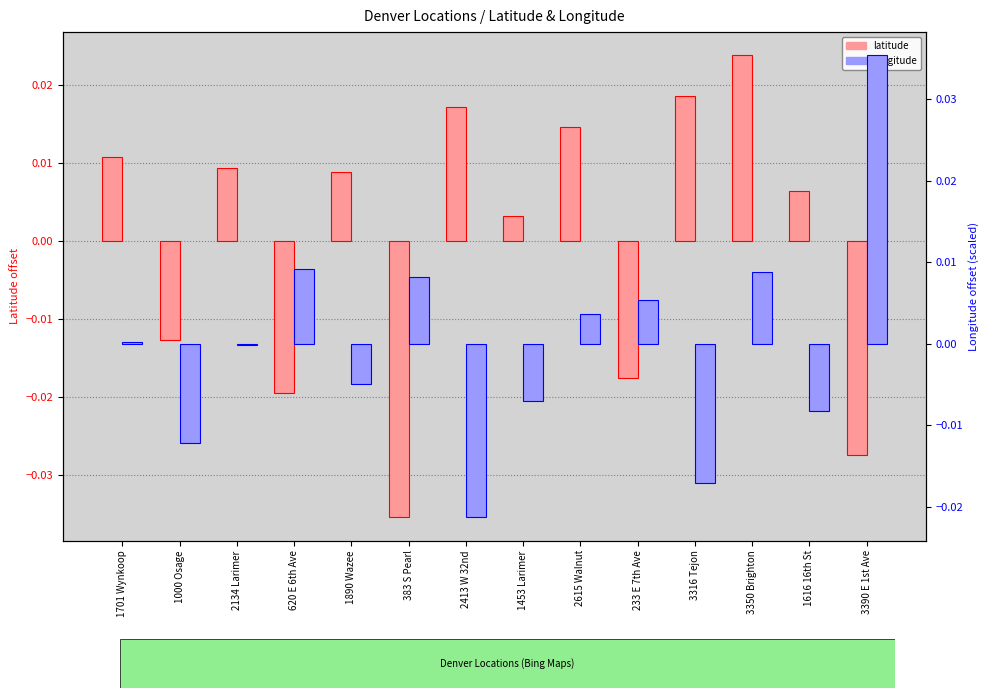

Where does the latitude (offset) series first go above 0?

1701 Wynkoop